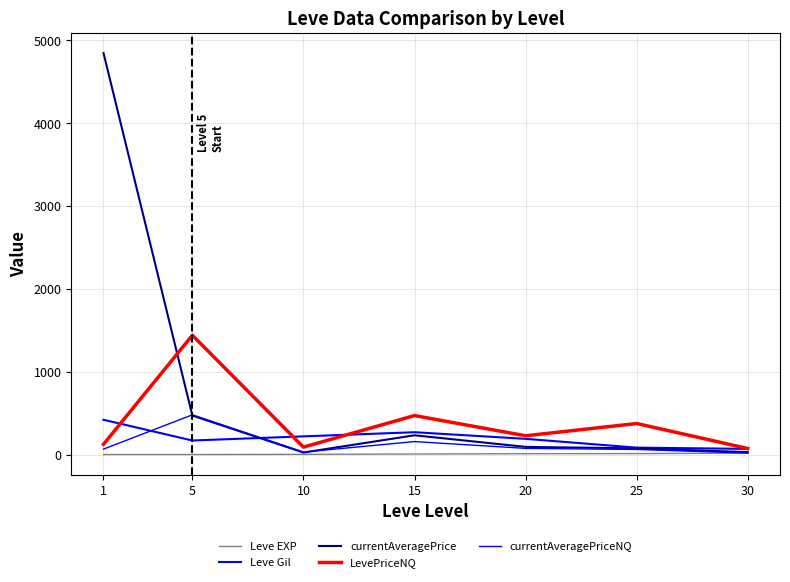

What is the sum of all Leve Gil values?

1423